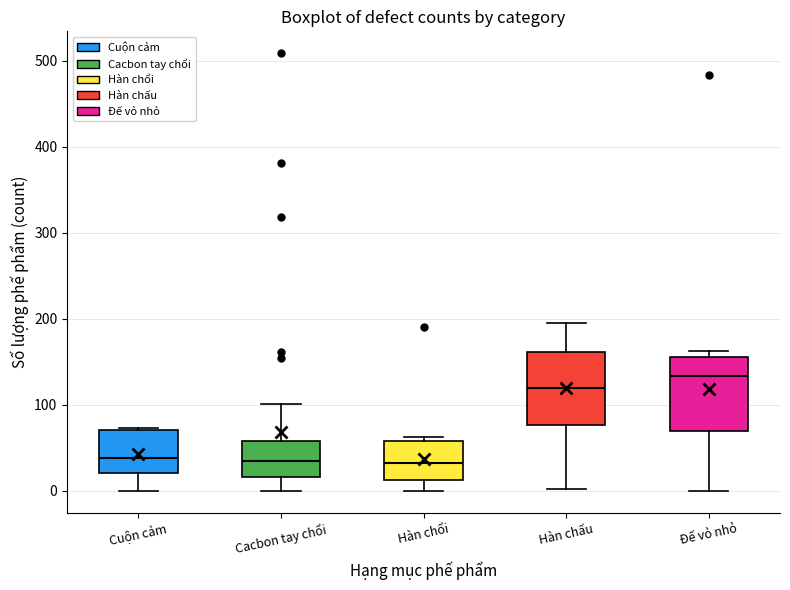

Reading left to right, transcribe this box plot: for each box, give where its median line is, the range the box spans, and where its two whiskers end, as read against the y-axis. The values are not printed on the chart, so give them approximately, as read against the axis.

Cuộn cảm: median 40, box 20 to 70, whiskers 0 to 70
Cacbon tay chổi: median 30, box 20 to 60, whiskers 0 to 100
Hàn chổi: median 30, box 10 to 60, whiskers 0 to 60 (just above the box's upper edge)
Hàn chấu: median 120, box 80 to 160, whiskers 0 to 200
Đế vỏ nhỏ: median 130, box 70 to 160, whiskers 0 to 160 (just above the box's upper edge)